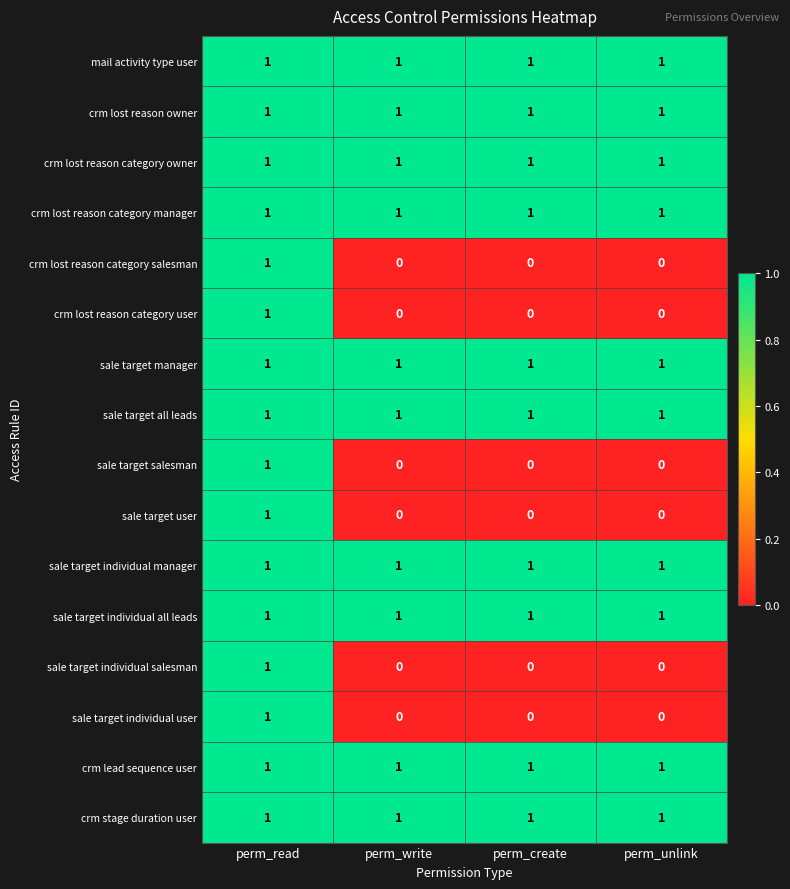

At how many categories does at least one series exceed 0?

4